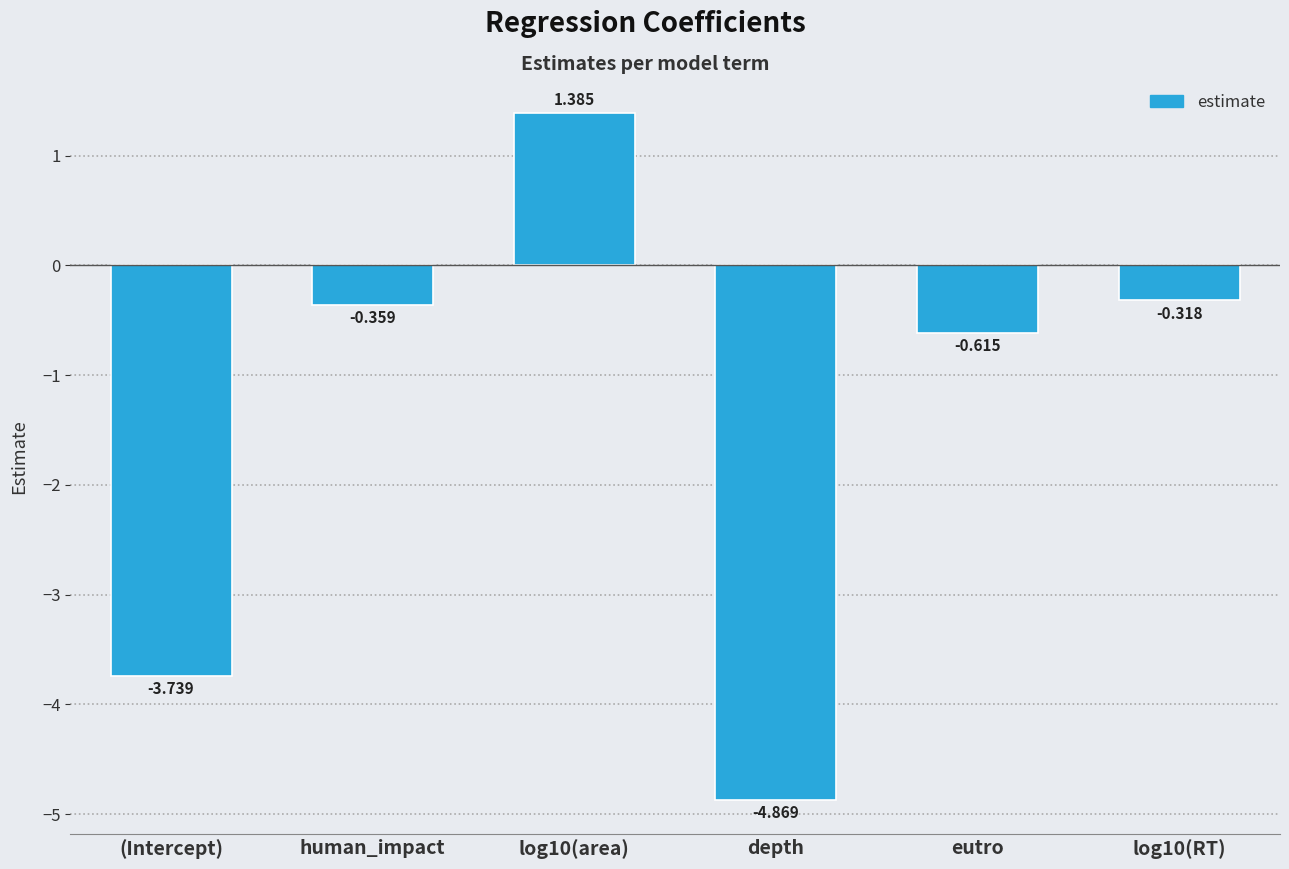

Where is the data nearest to the value -1?

eutro